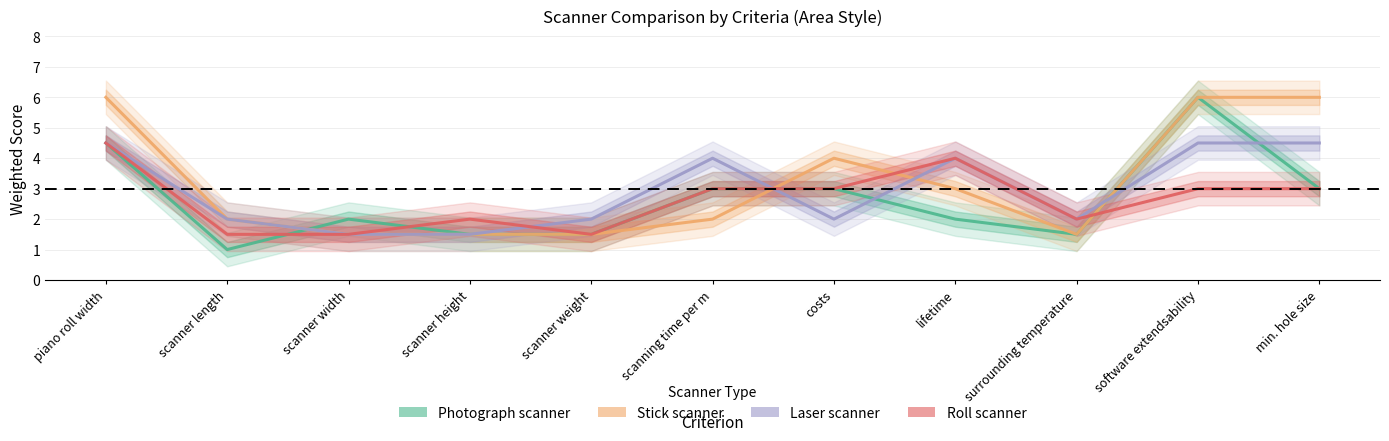

At which label is Roll scanner closest to 3?

scanning time per m